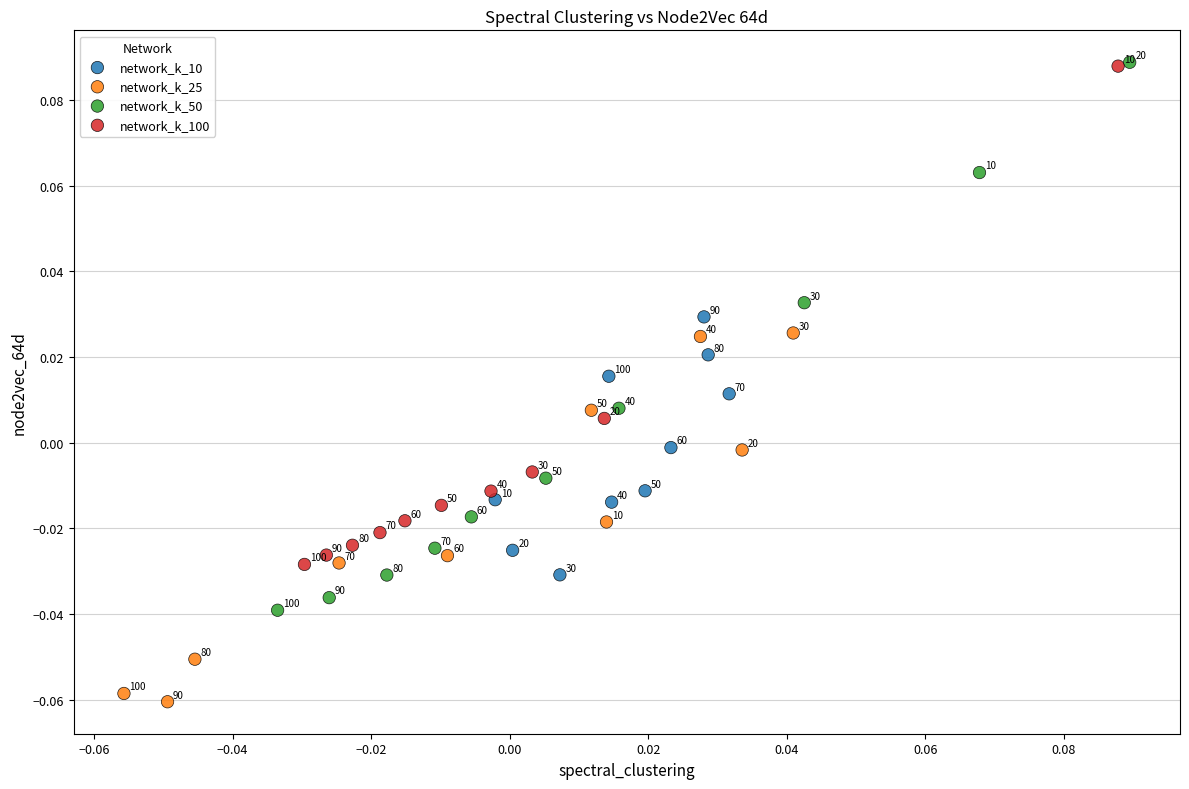

Which series has the widest spread of Y values?

network_k_50